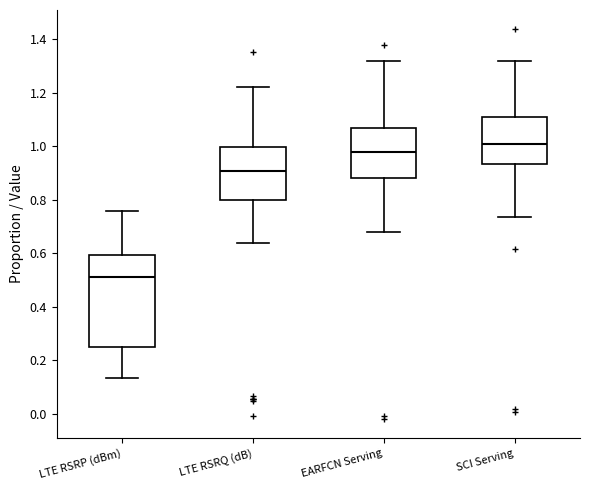

Reading left to right, read every box against the y-axis: the position of its median line, the range the box covers, and the ends of its whiskers. The values are not printed on the chart, so give them approximately, as read against the axis.

LTE RSRP (dBm): median 0.50, box 0.26 to 0.60, whiskers 0.14 to 0.76
LTE RSRQ (dB): median 0.90, box 0.80 to 1.00, whiskers 0.64 to 1.22
EARFCN Serving: median 0.98, box 0.88 to 1.06, whiskers 0.68 to 1.32
SCI Serving: median 1.00, box 0.94 to 1.10, whiskers 0.74 to 1.32